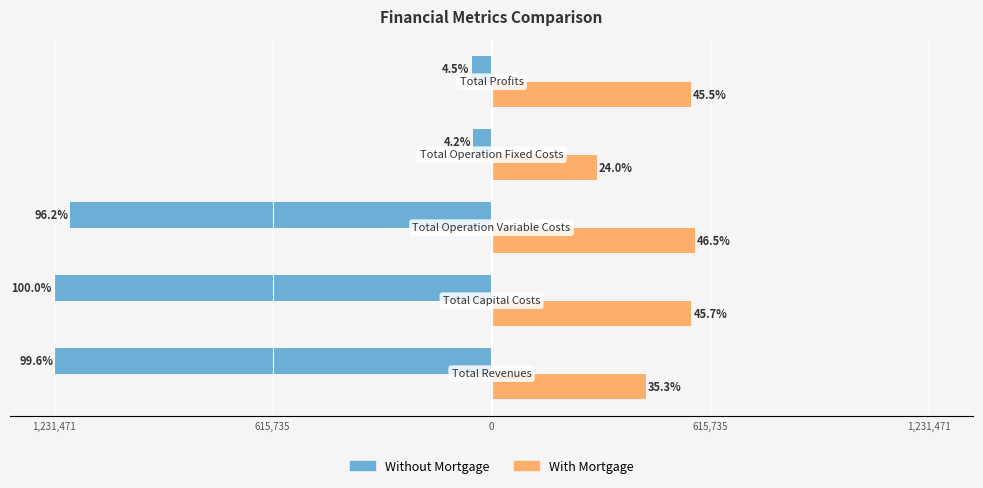

What are all the series names shown in the legend?

Without Mortgage, With Mortgage